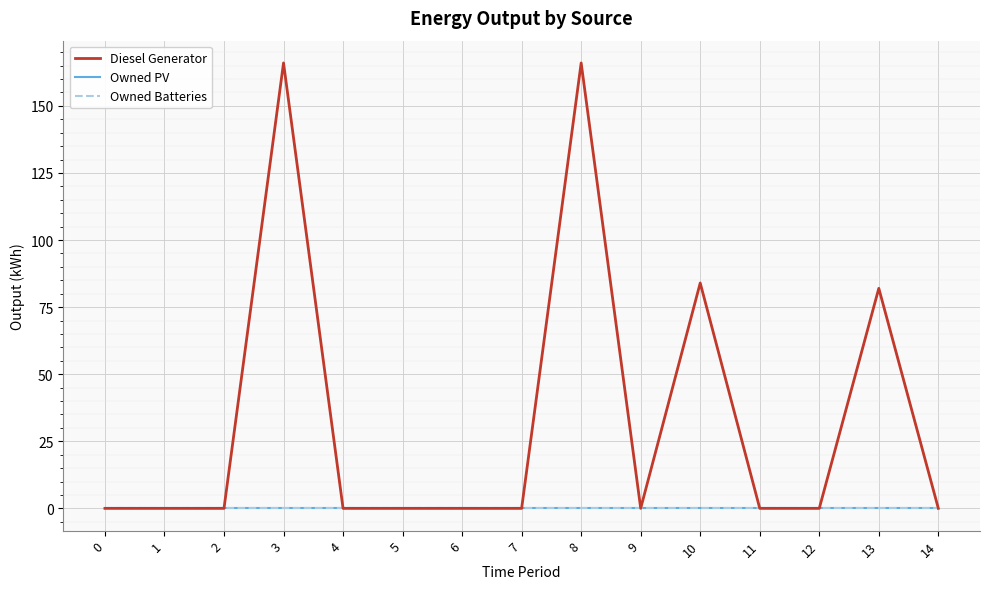

Reading left to right, extract all data points from this chart.

Diesel Generator: 0.0	0.0	0.0	166.0	0.0	0.0	0.0	0.0	166.0	0.0	84.0	0.0	0.0	82.0	0.0
Owned PV: 0.0	0.0	0.0	0.0	0.0	0.0	0.0	0.0	0.0	0.0	0.0	0.0	0.0	0.0	0.0
Owned Batteries: 0.0	0.0	0.0	0.0	0.0	0.0	0.0	0.0	0.0	0.0	0.0	0.0	0.0	0.0	0.0